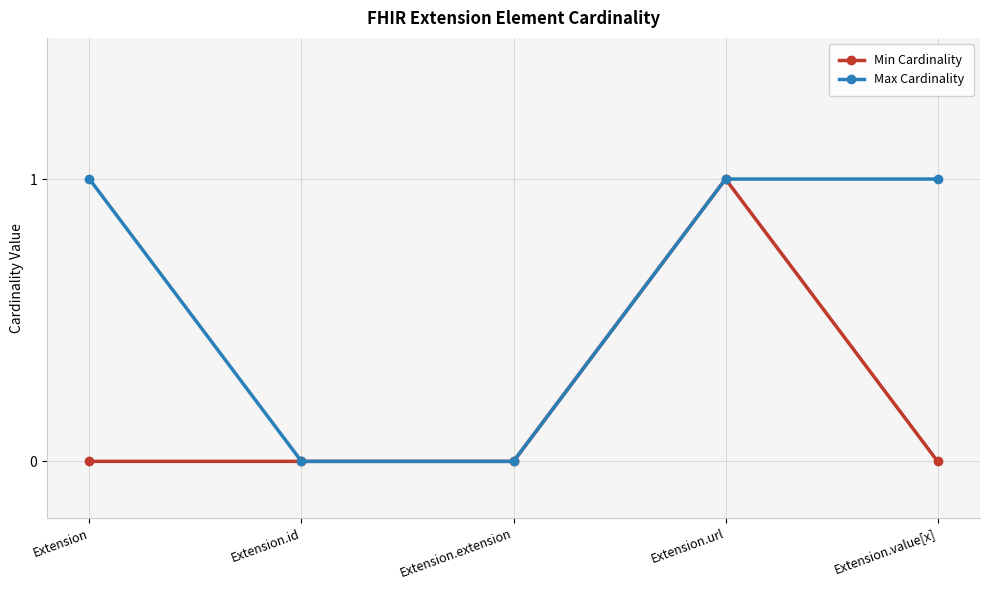

The value of Min Cardinality at Extension.extension is 0. True or false?

True